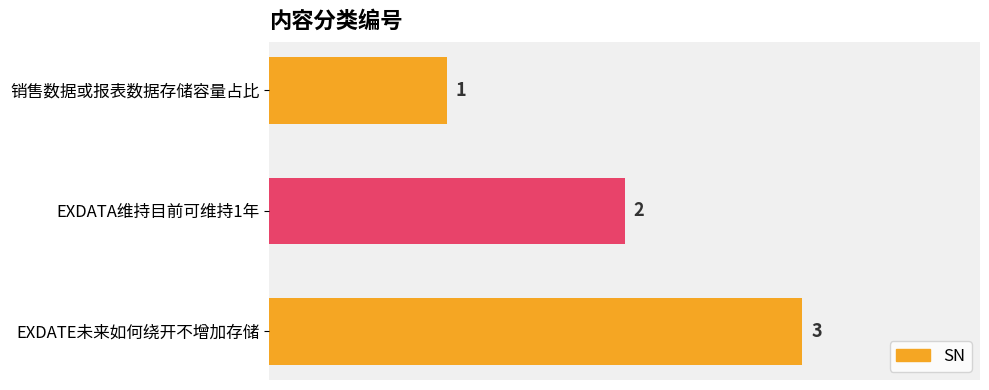

What position from the bottom is 销售数据或报表数据存储容量占比?

3